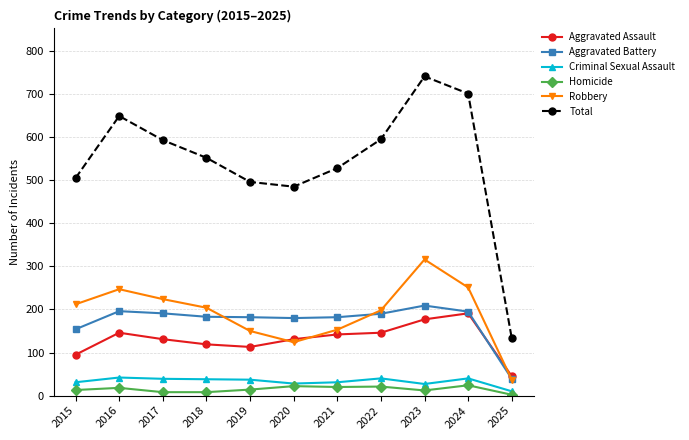

What is the highest value of the Total series?

741